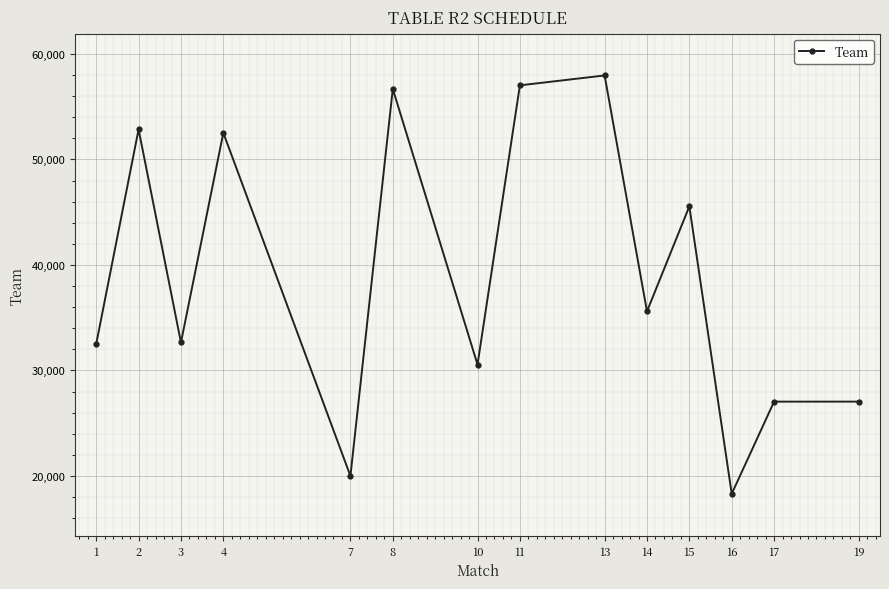

The chart shows a value of 27041 at 17. True or false?

True